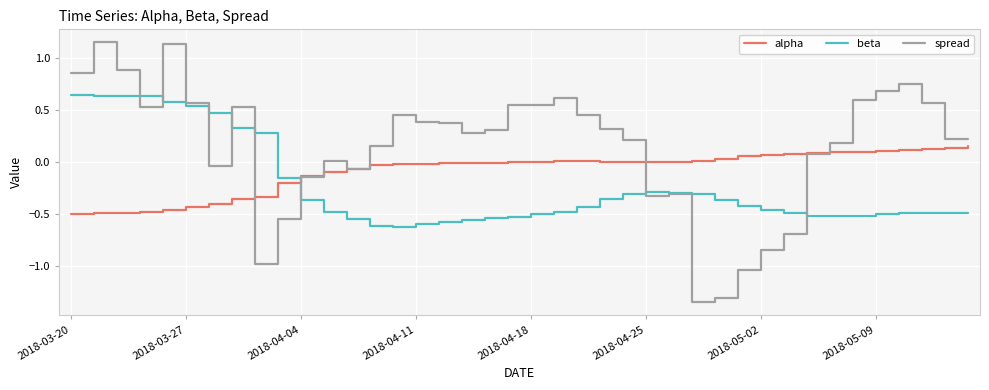

Which series has the largest total across all categories?

spread